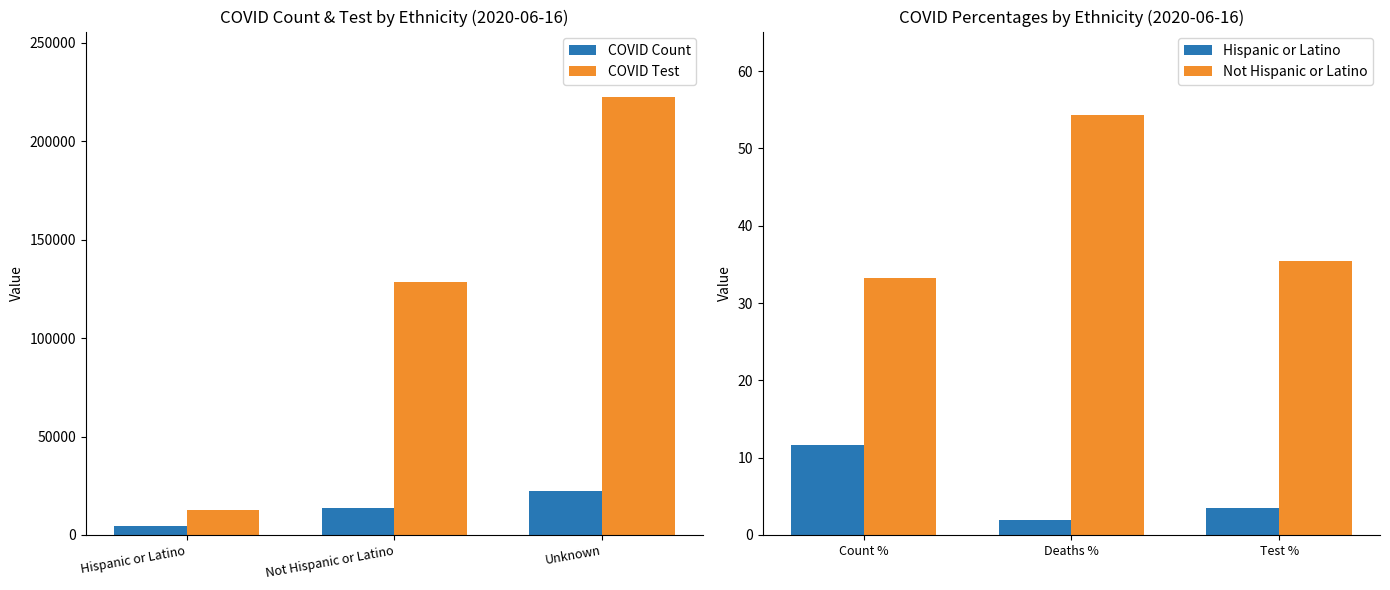

At which label does COVID Test reach its minimum?

Hispanic or Latino